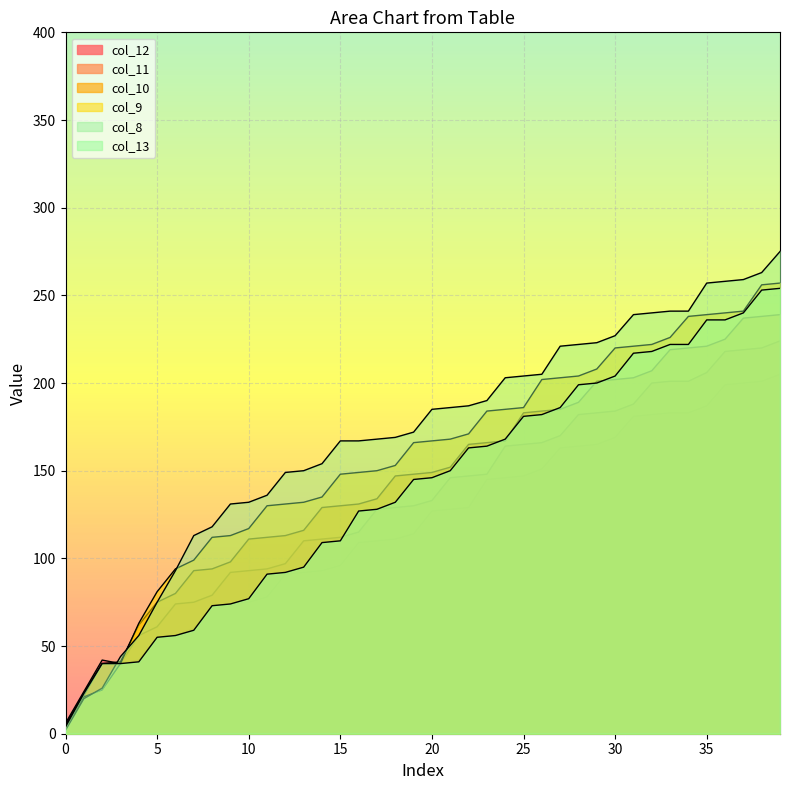

What is the value of the col_11 point at the 26th from the left?

165